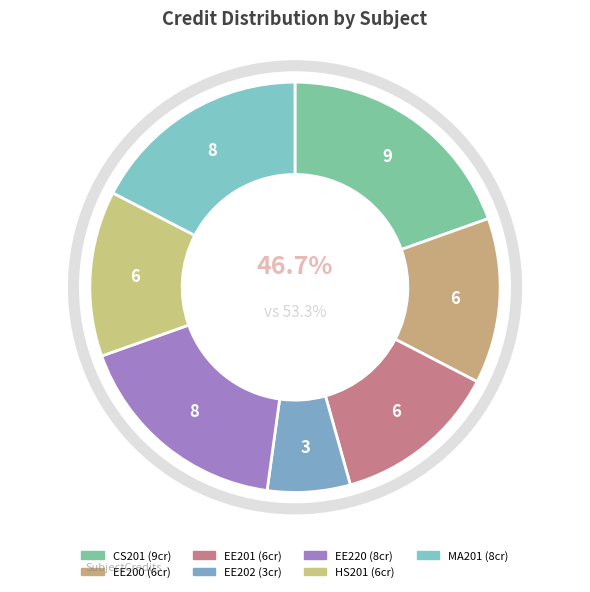

Is it true that EE220 is 28% of the pie?

False